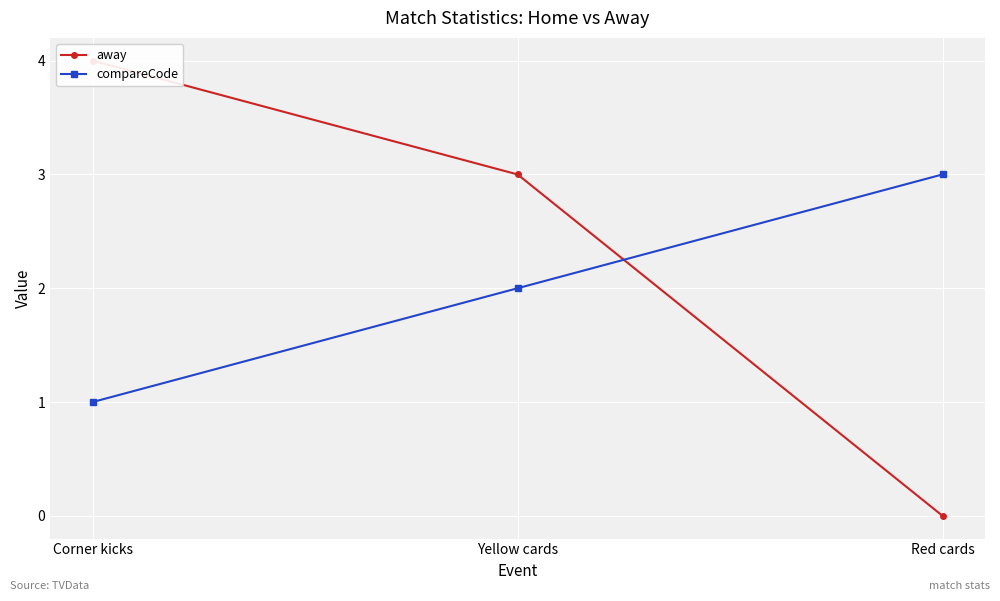

Rank the series by their average value, from lowest to highest.

compareCode, away